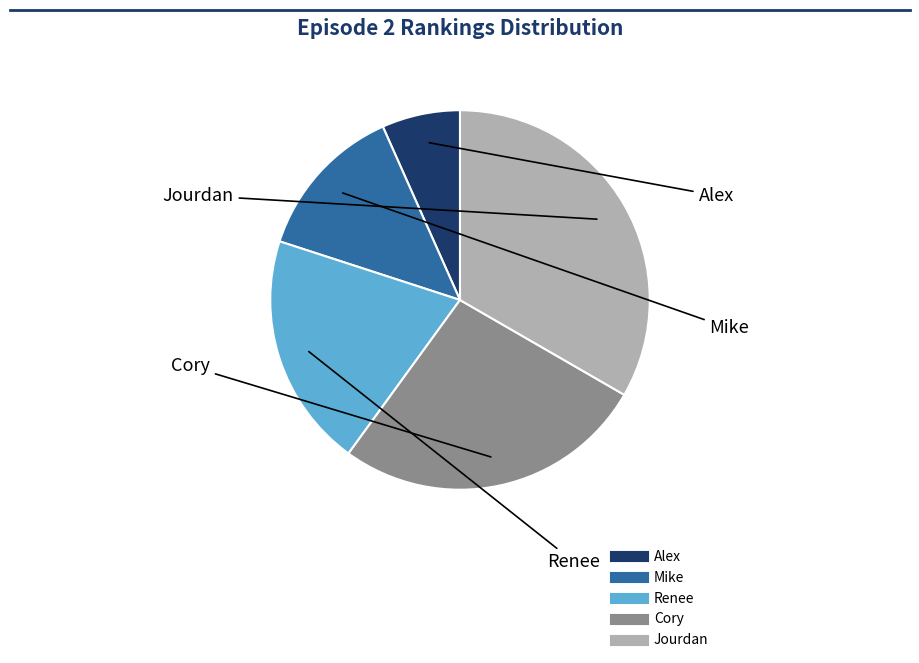

Is the sum of Alex and Mike greater than half?

No